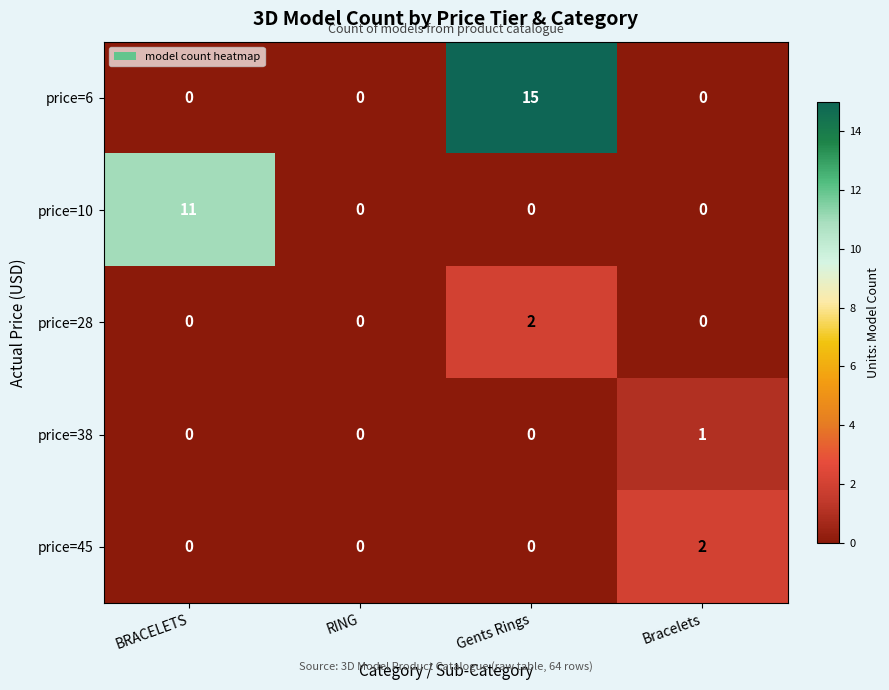

How many positive values does the price=28 series have?

1